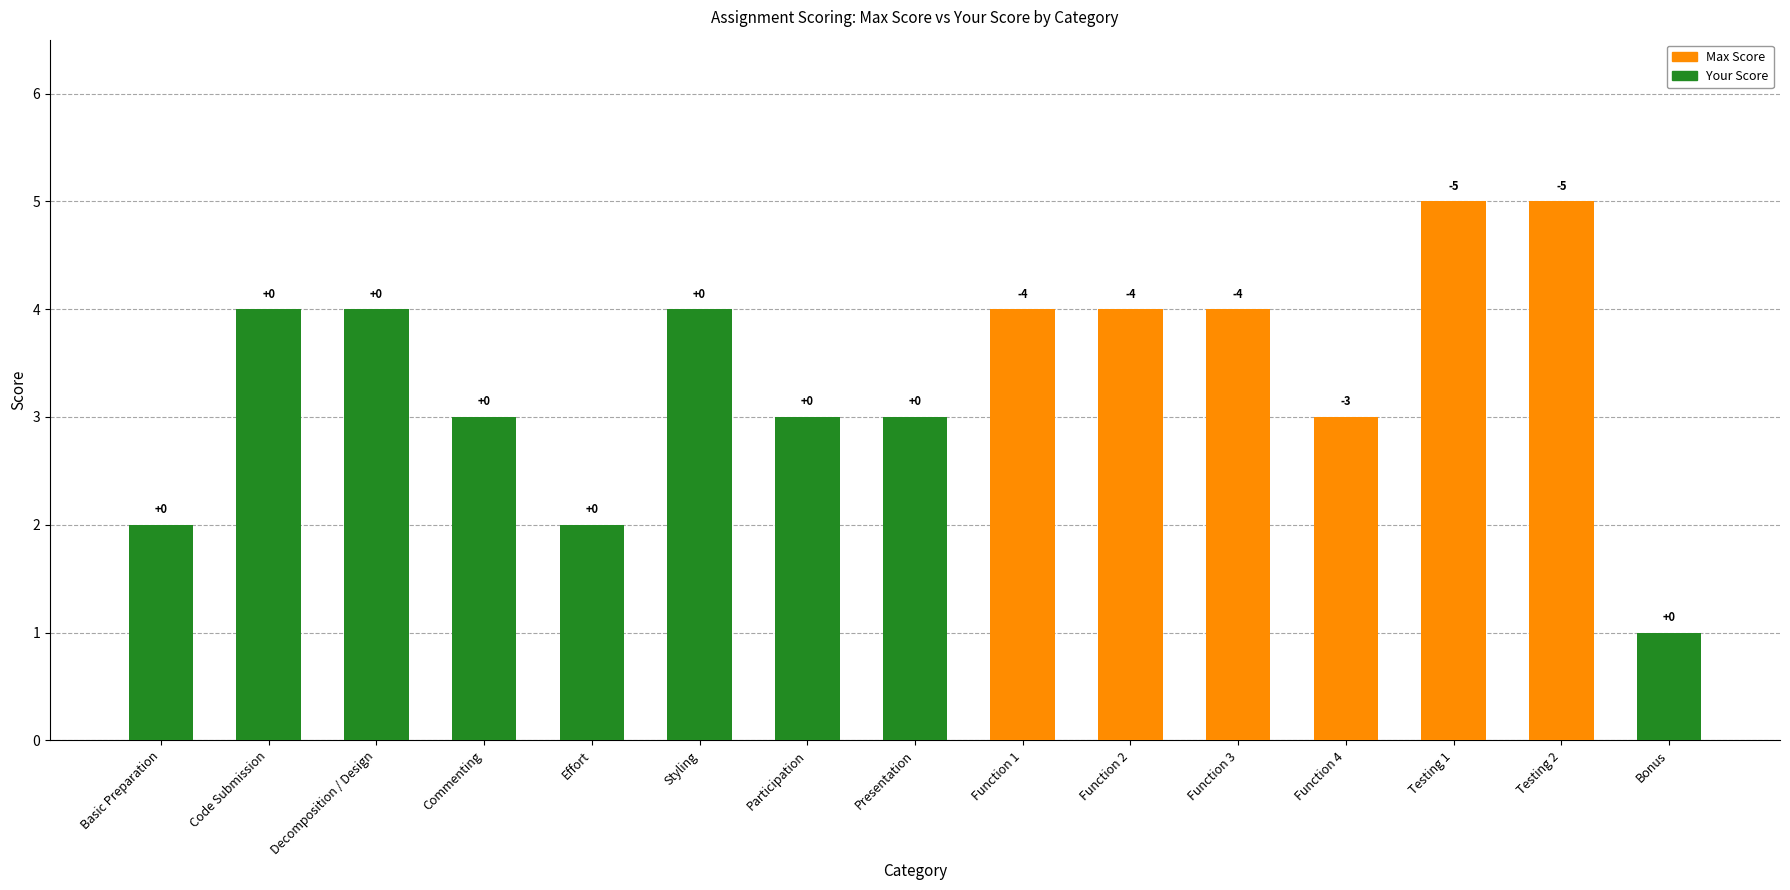

Which has a higher value, Function 4 or Participation?

Function 4